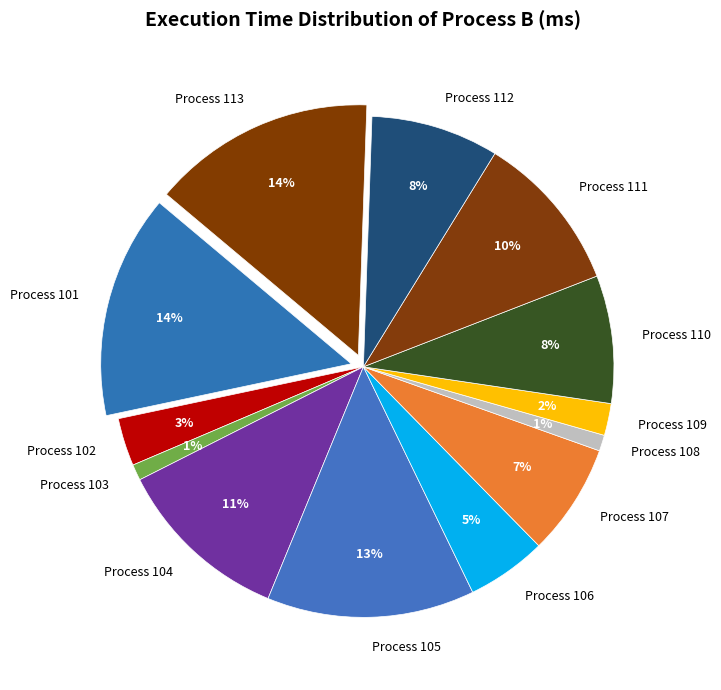

Between 112 and 101, which is larger?

101